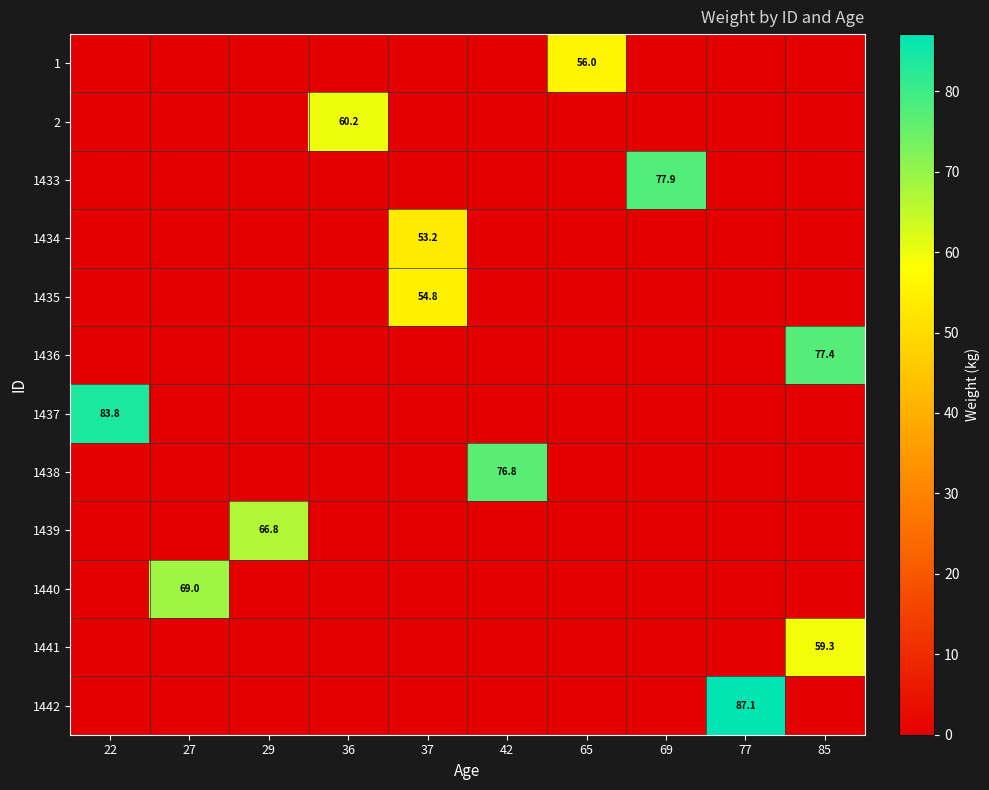

What is the difference between the maximum and minimum values in the 1436 series?

77.4